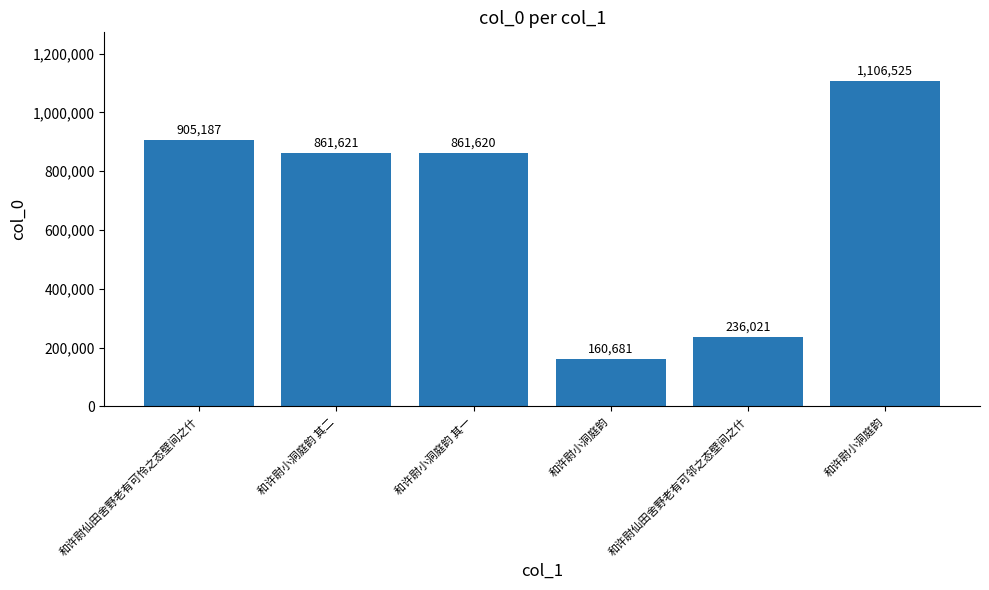

What is the change in value from 和许尉小洞庭韵 其一 to 和许尉小洞庭韵?

+244905